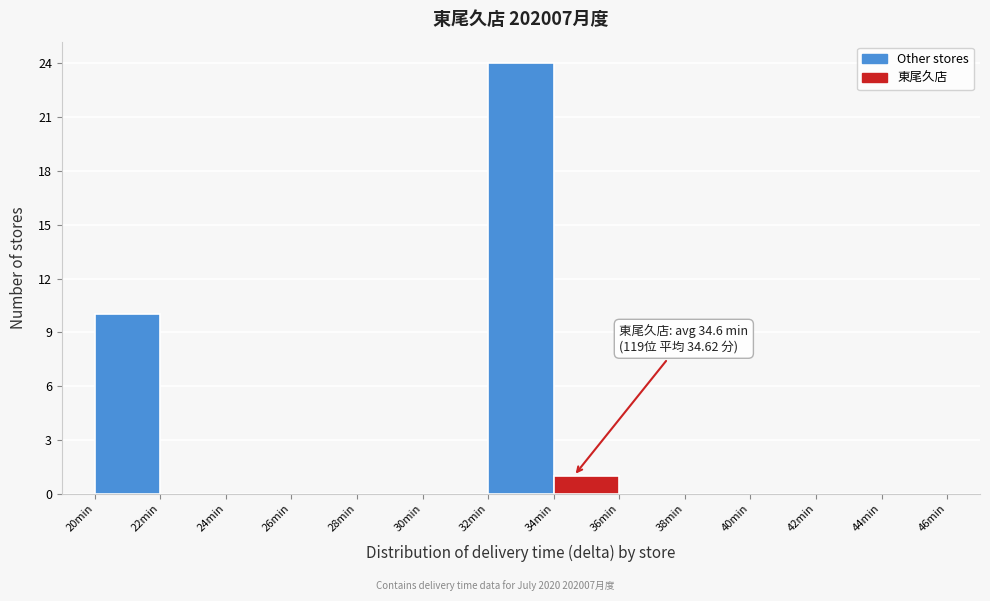

Over which range of the x-axis is the bar tallest?

32 to 34